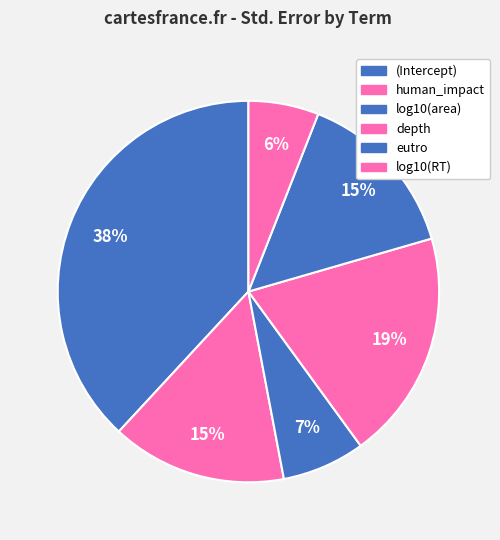

Between eutro and depth, which is larger?

depth